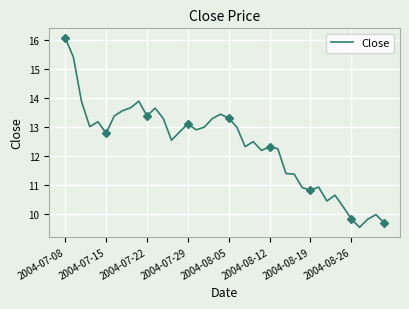

What is the maximum value shown in the chart?

16.1